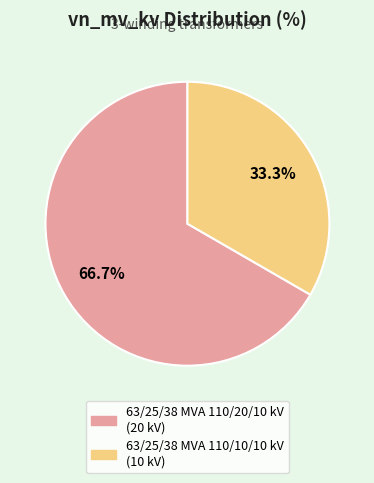

Rank the categories by value from lowest to highest.

63/25/38 MVA 110/10/10 kV, 63/25/38 MVA 110/20/10 kV